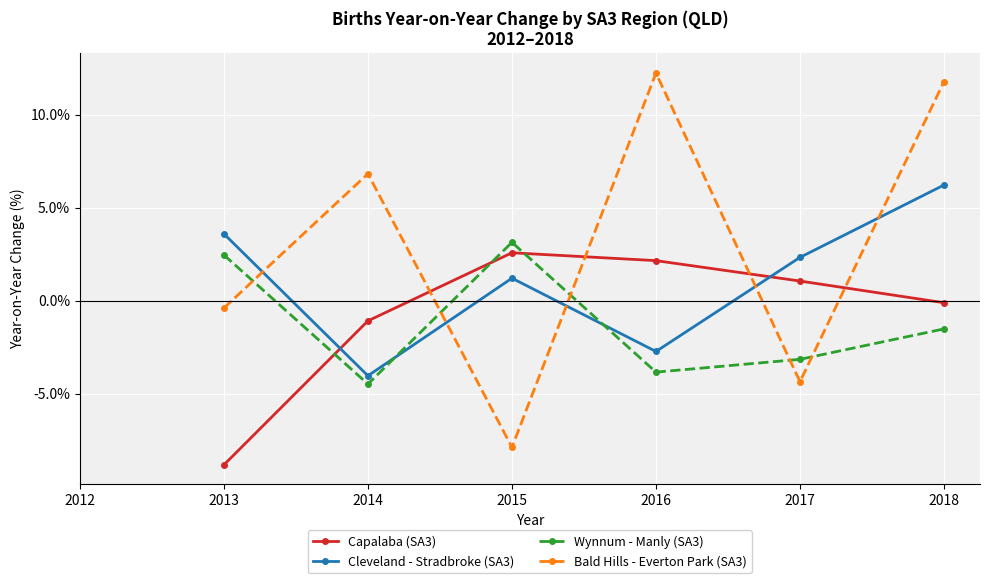

What is the approximate value of Wynnum - Manly (SA3) at 2014?

-4.5